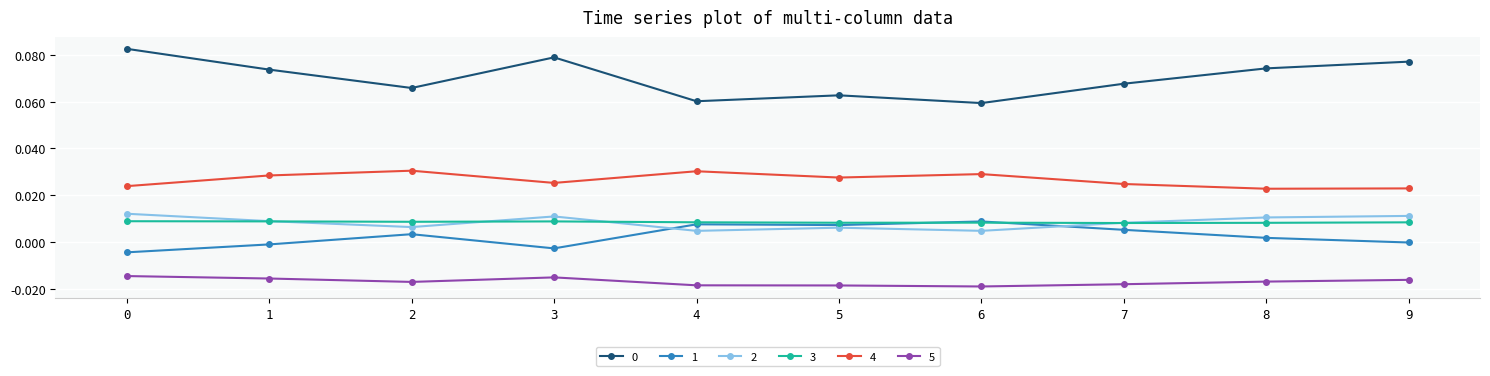

True or false: 5 and 2 intersect in this chart.

False